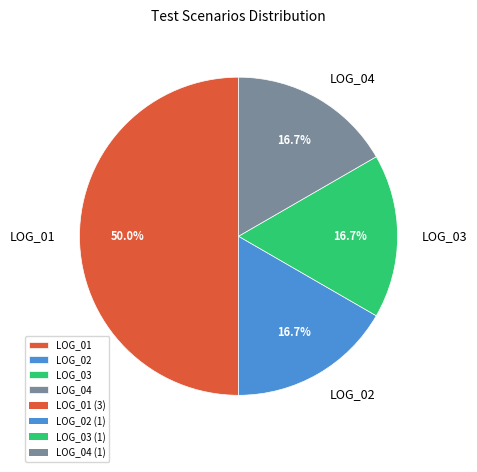

How many segments does this pie chart have?

4